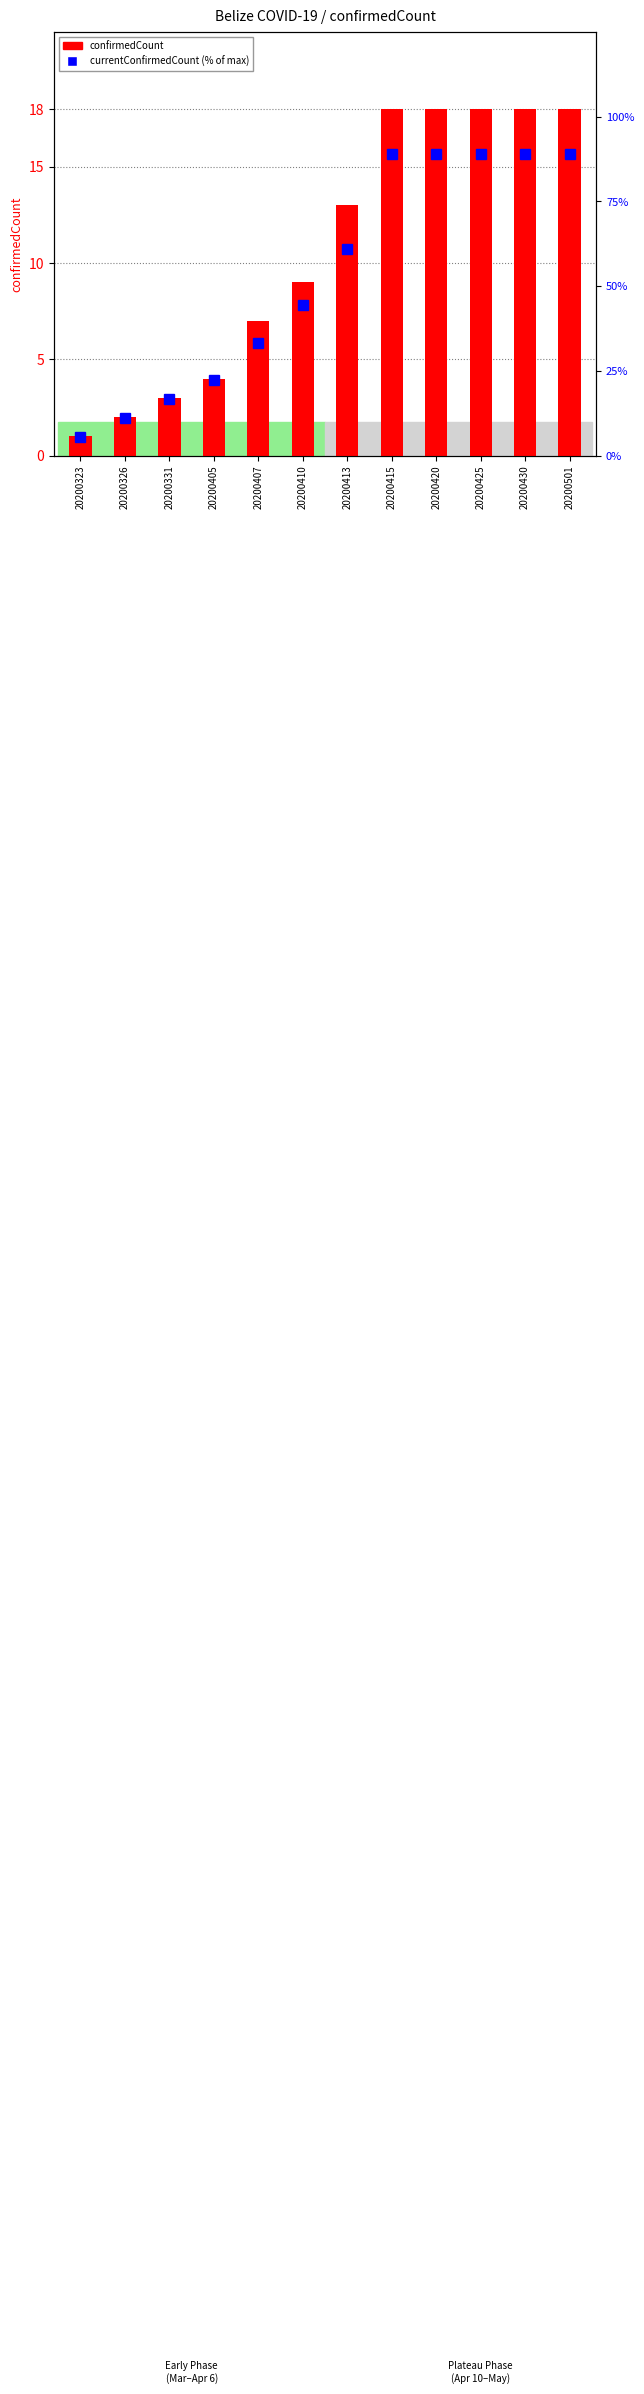

Which series changed the most between 20200415 and 20200501?

confirmedCount